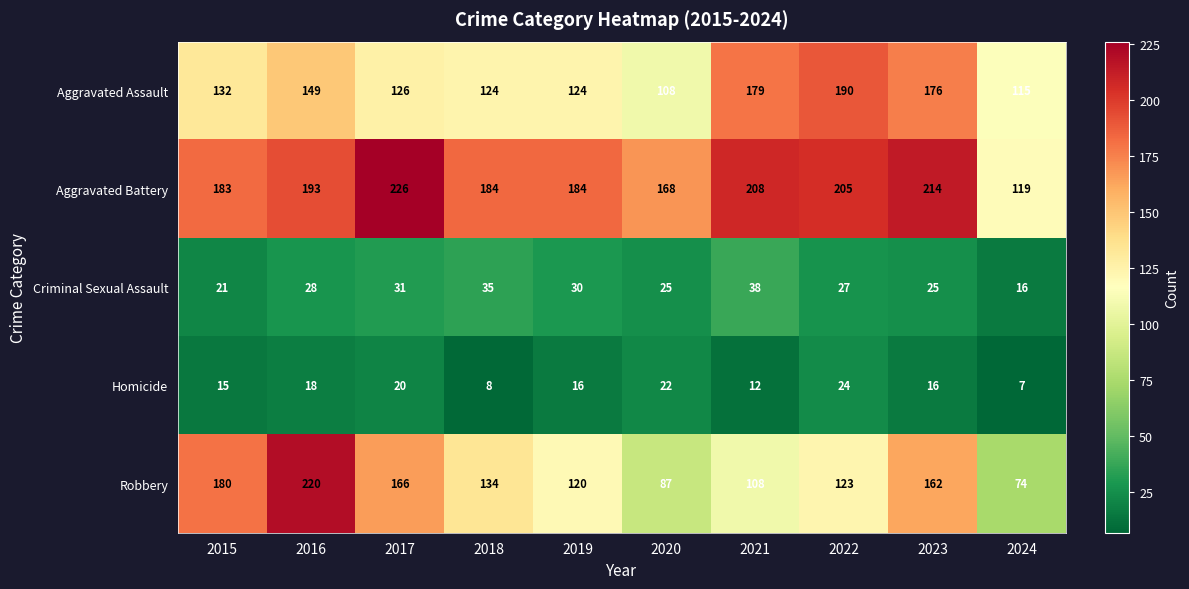

List the series in order of their peak value, lowest first.

Homicide, Criminal Sexual Assault, Aggravated Assault, Robbery, Aggravated Battery